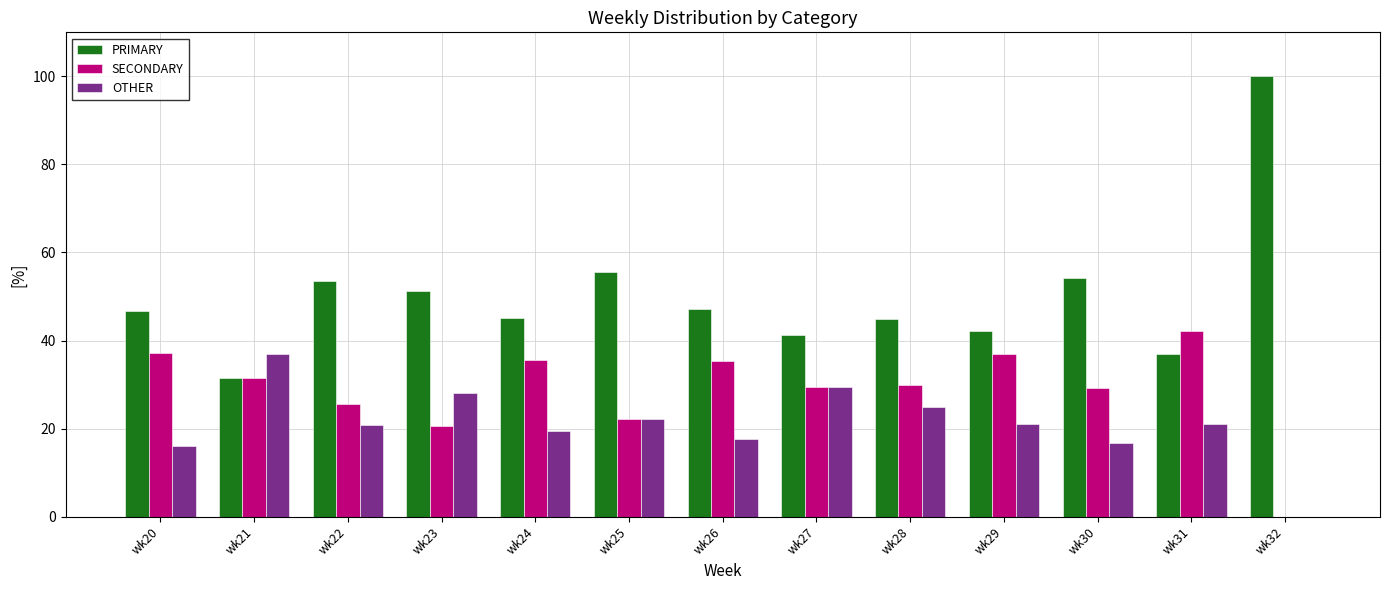

Is it true that PRIMARY equals 54.2 at wk30?

True